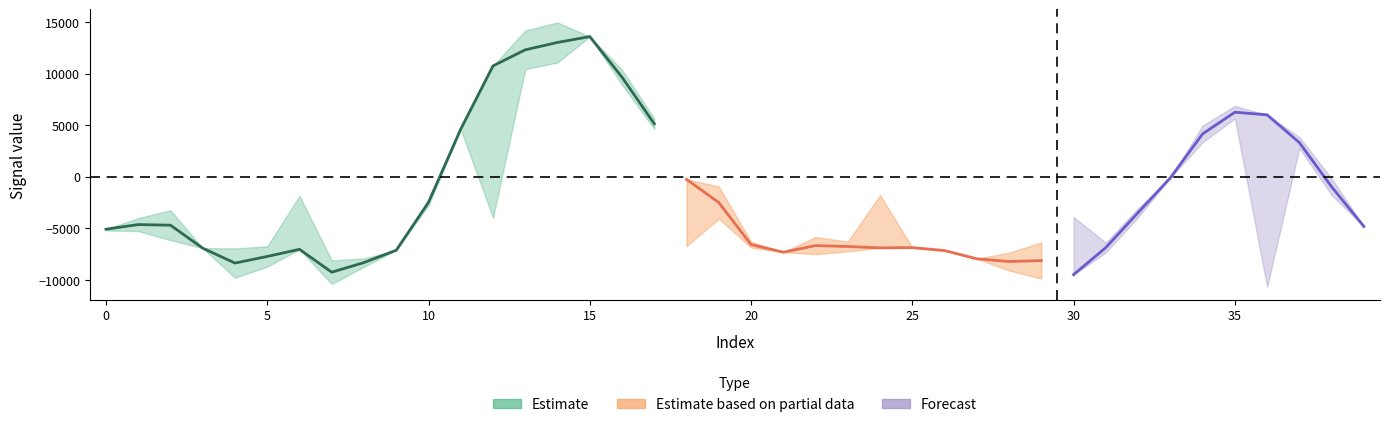

True or false: target has more than 2 points higher than both neighbors.

True